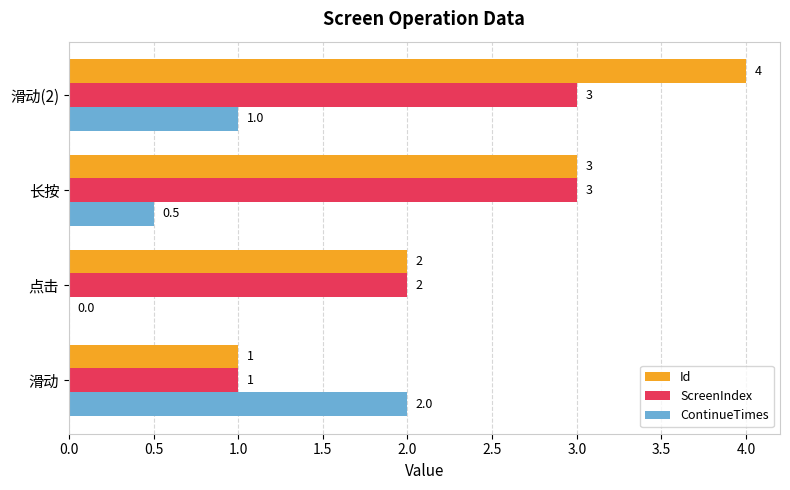

Count the number of categories in the chart.

4